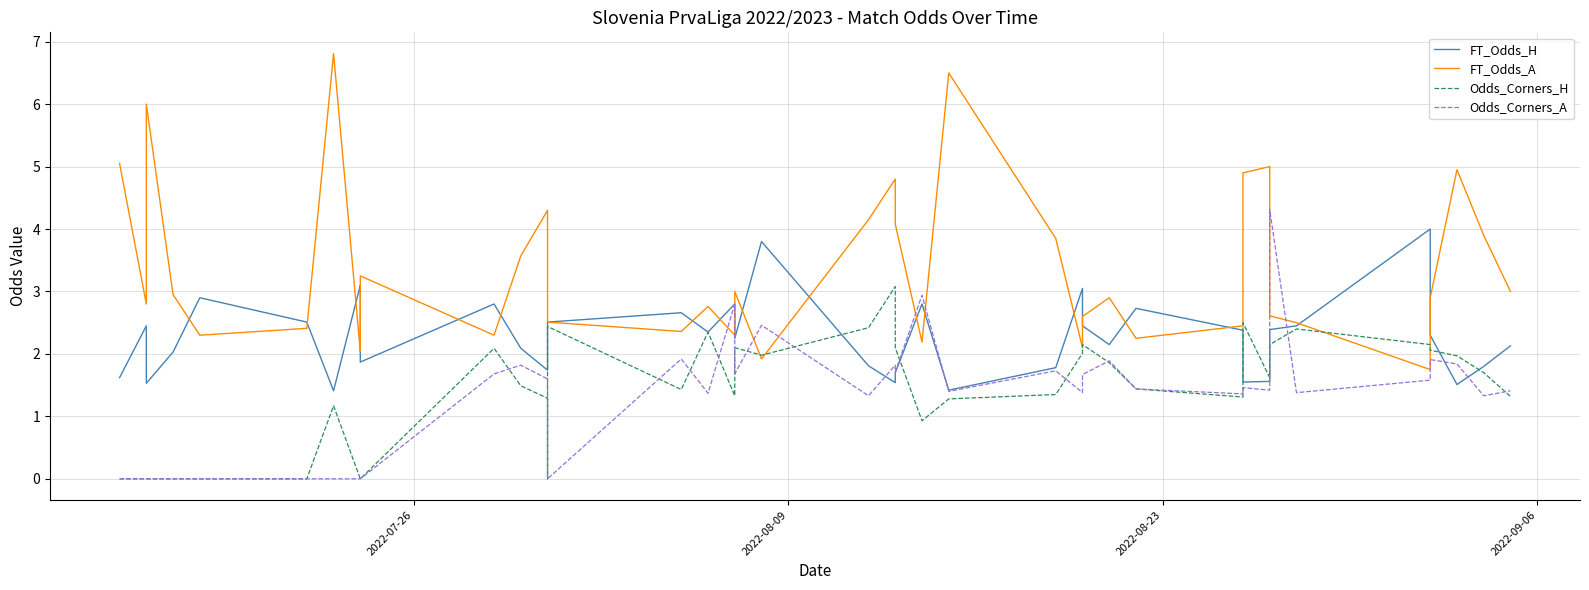

What is the sum of all FT_Odds_H values?

91.3